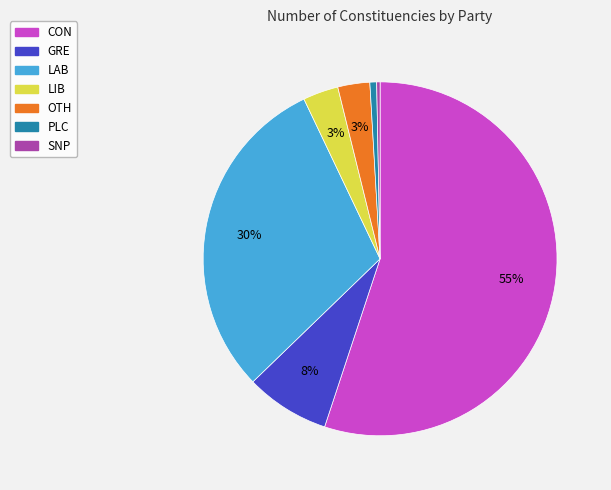

Count the number of slices in the pie.

7